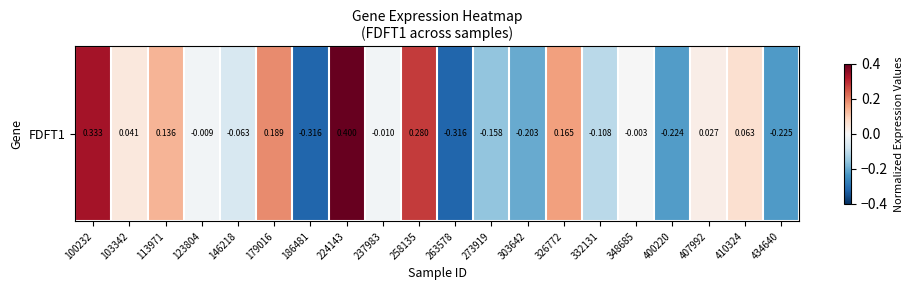

What is the difference between the maximum and minimum values?

0.7